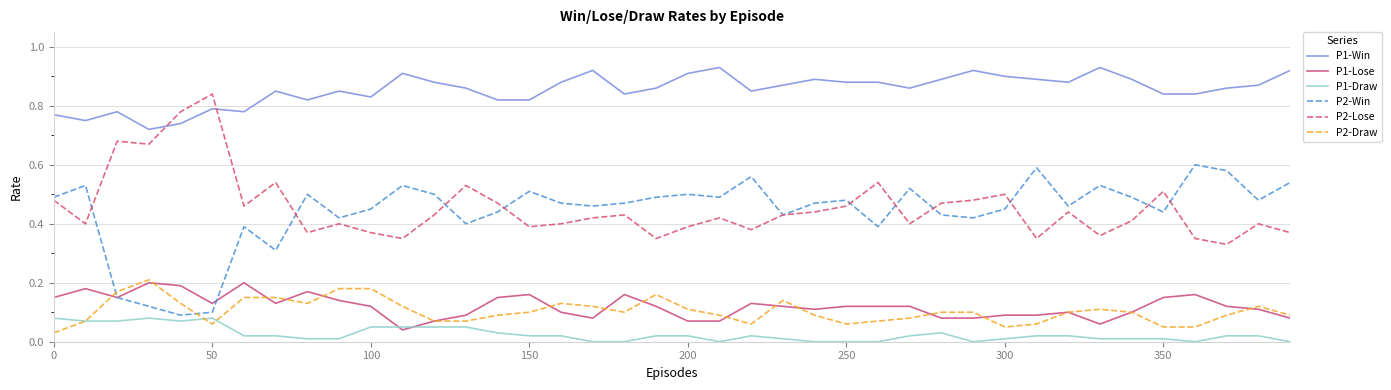

How many lines are shown in the chart?

6